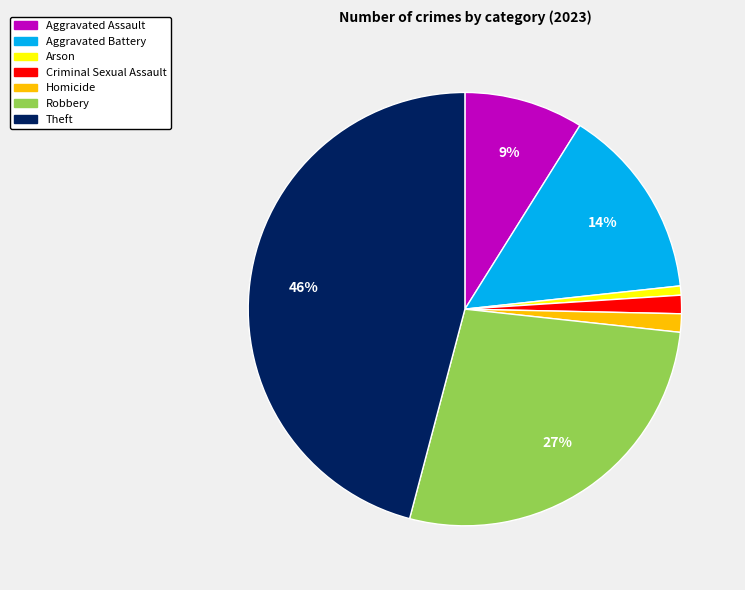

Count the number of slices in the pie.

7